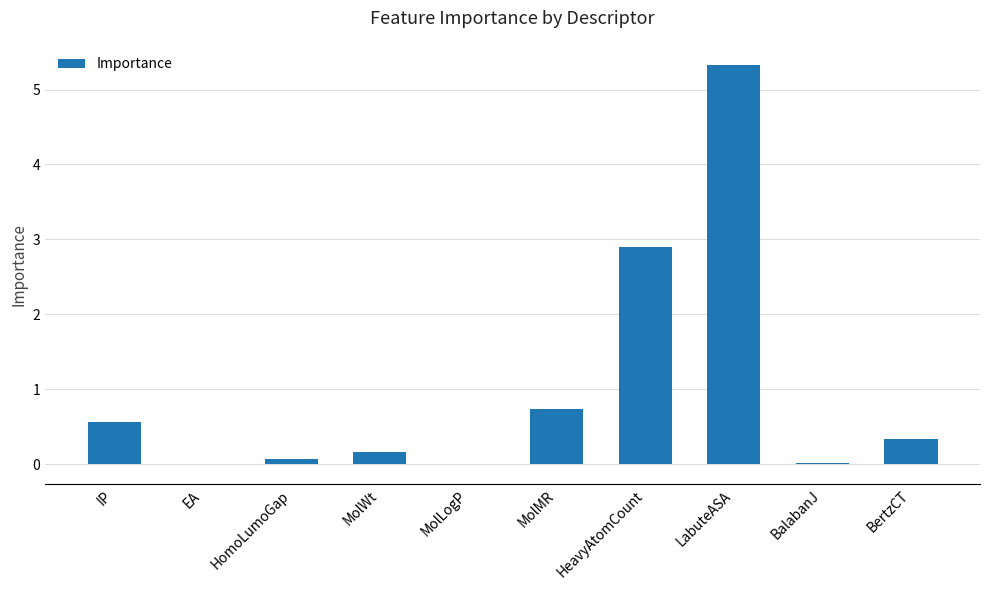

Are the bars horizontal?

No